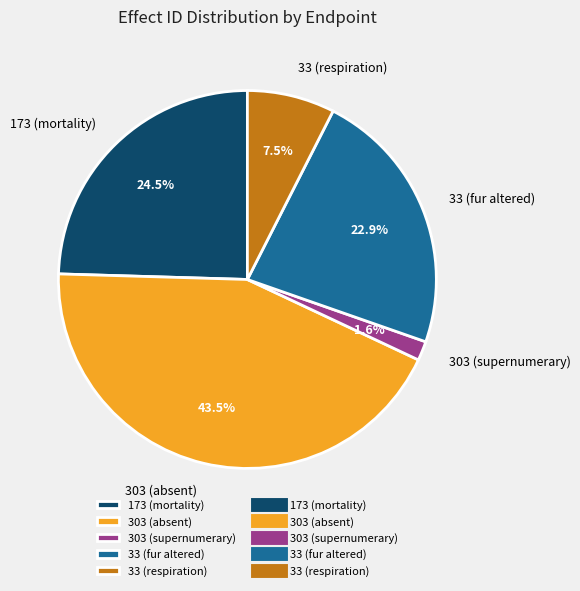

Rank the categories by value from lowest to highest.

303 (supernumerary), 33 (respiration), 33 (fur altered), 173 (mortality), 303 (absent)